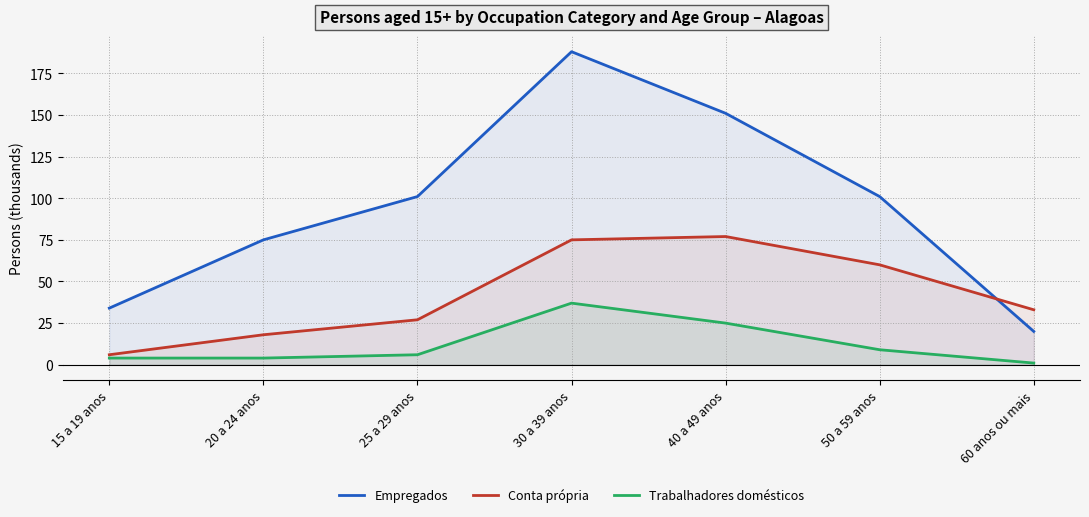

The value of Trabalhadores domésticos at 25 a 29 anos is 8. True or false?

False